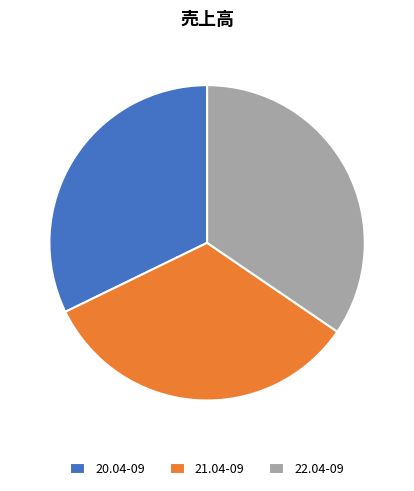

The 21.04-09 slice represents 33% of the pie. True or false?

True